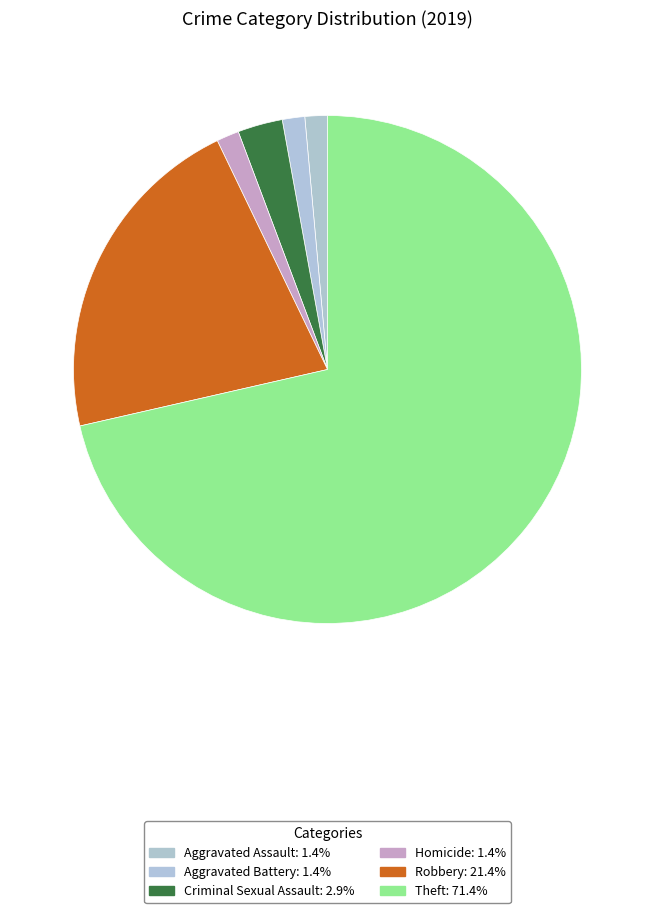

How many segments does this pie chart have?

6